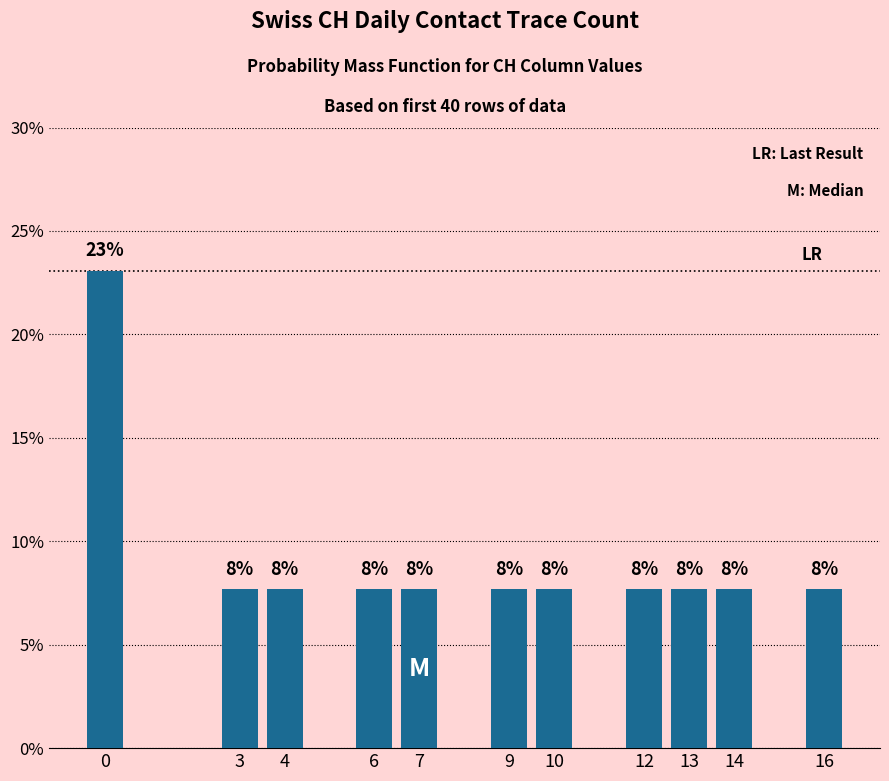

List the labels in order of value, smallest first.

3, 4, 6, 7, 9, 10, 12, 13, 14, 16, 0